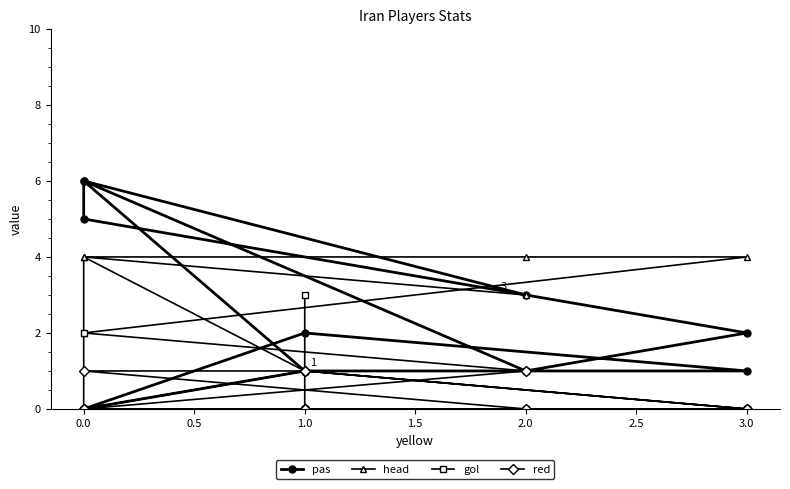

Between 0.5 and 2.0, which series saw the biggest shift?

head